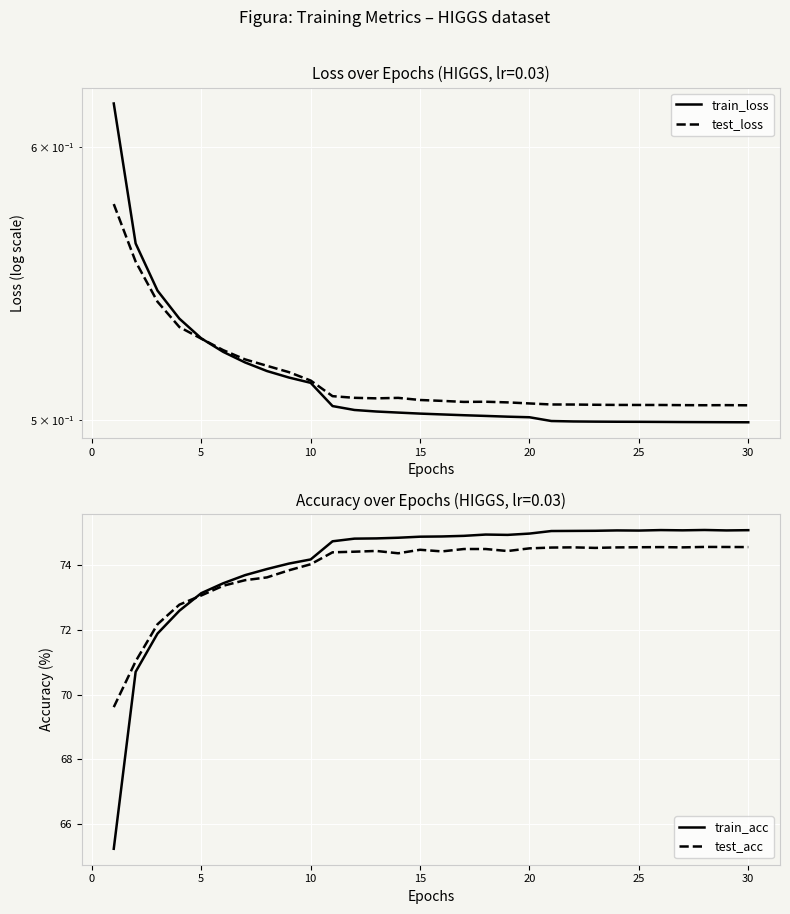

What is the value of the test_acc point at the 27th from the left?

74.6